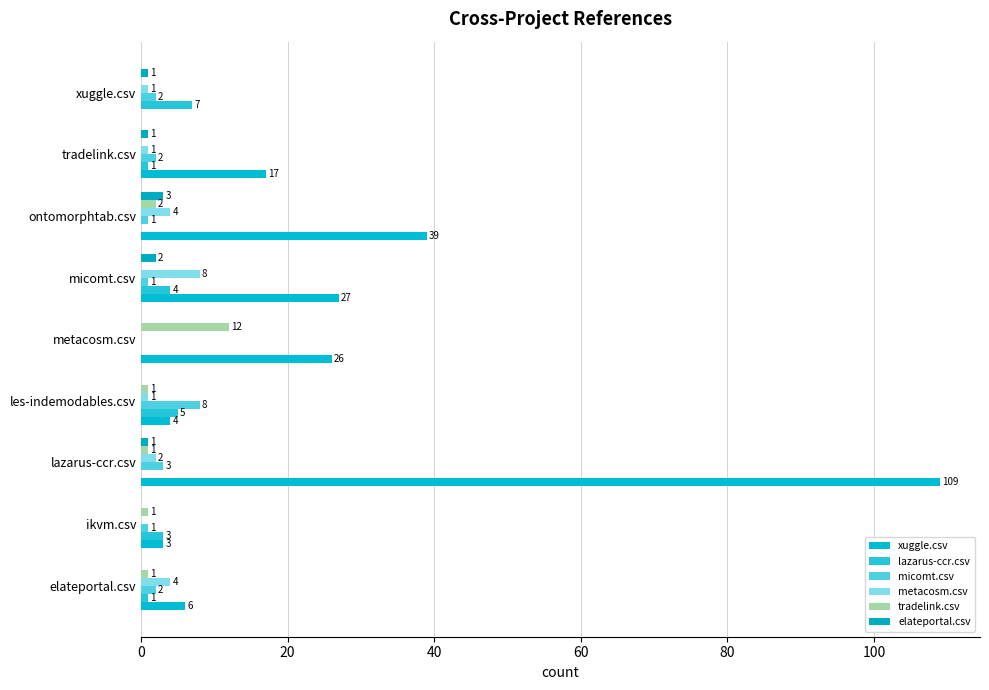

How many distinct data groups are displayed?

6